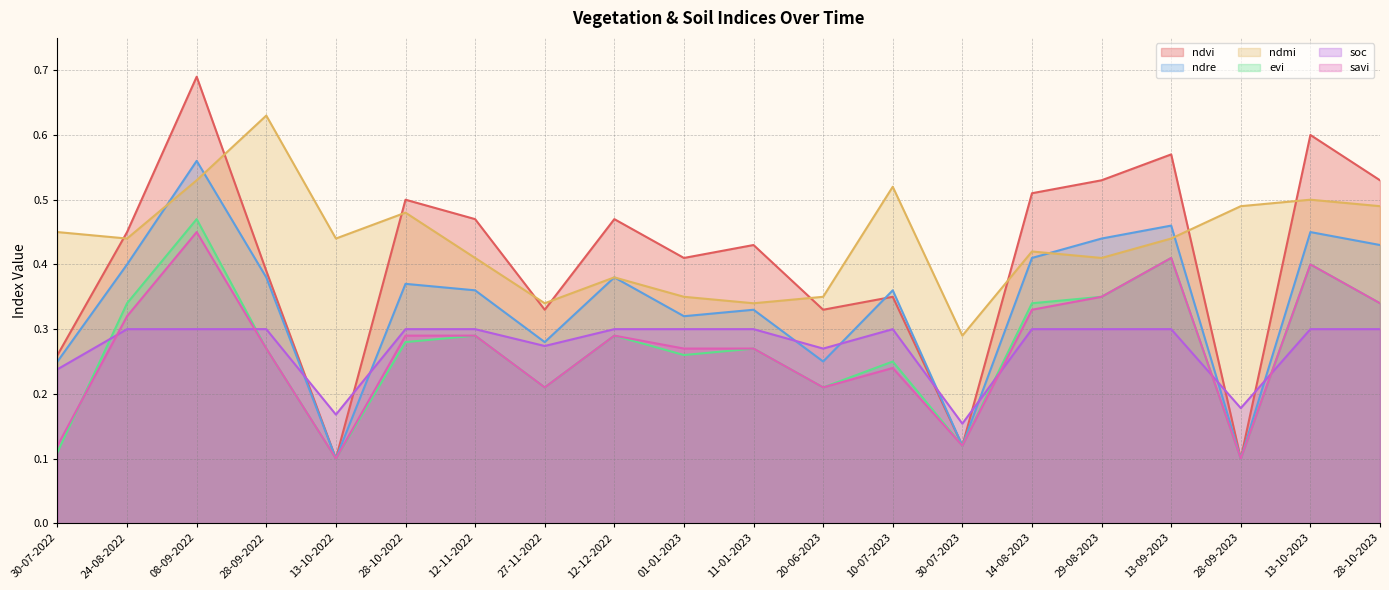

How many intersections are there between soc and evi?

5